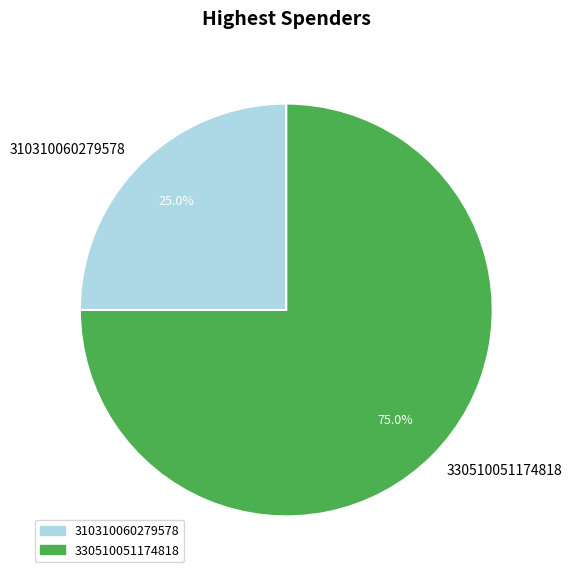

Is the sum of 330510051174818 and 310310060279578 greater than half?

Yes